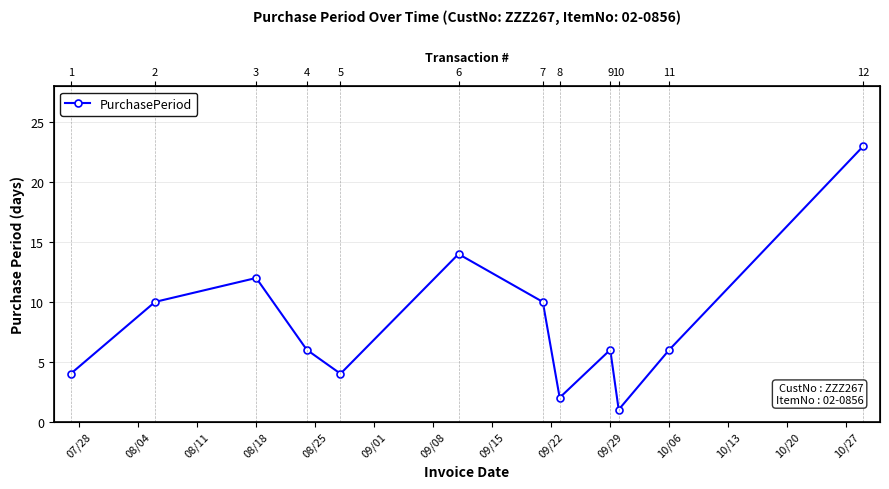

Approximately how many times larger is the value at 09/29 compared to 08/18?

0.5